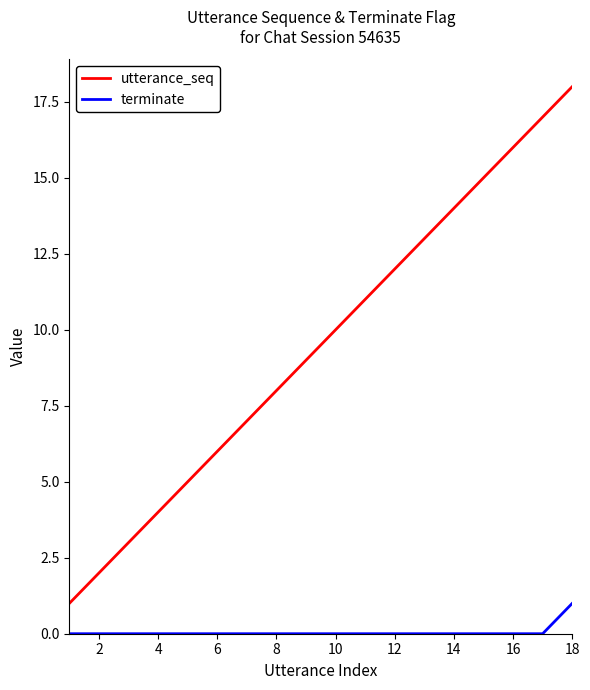

True or false: utterance_seq has more than 1 interior local peaks.

False